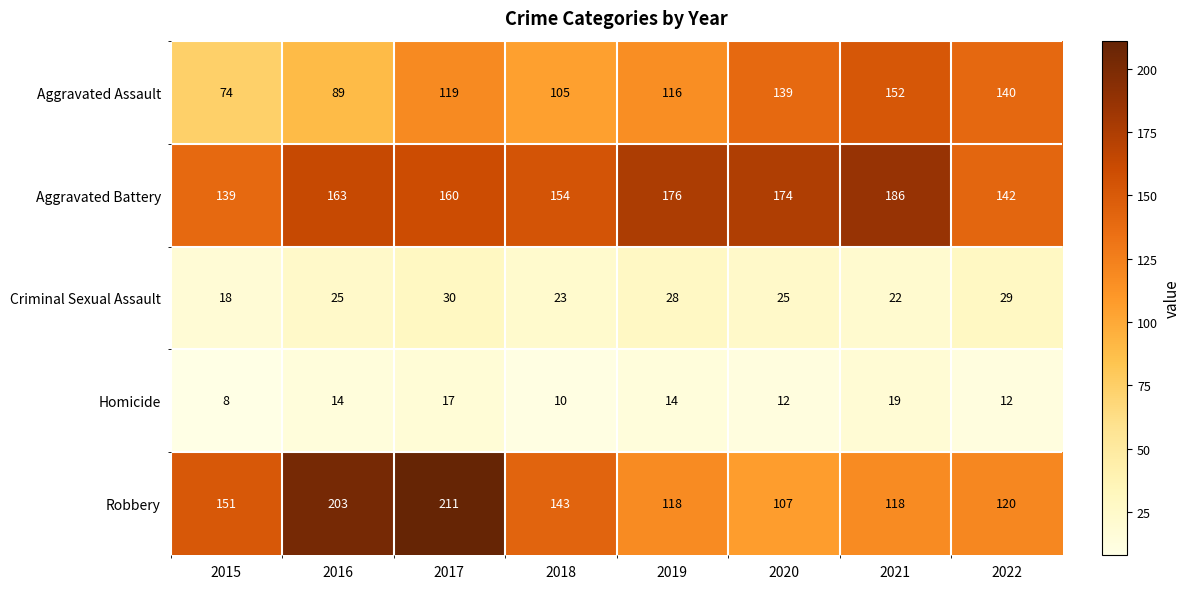

The Criminal Sexual Assault series shows 18 at 2015. True or false?

True